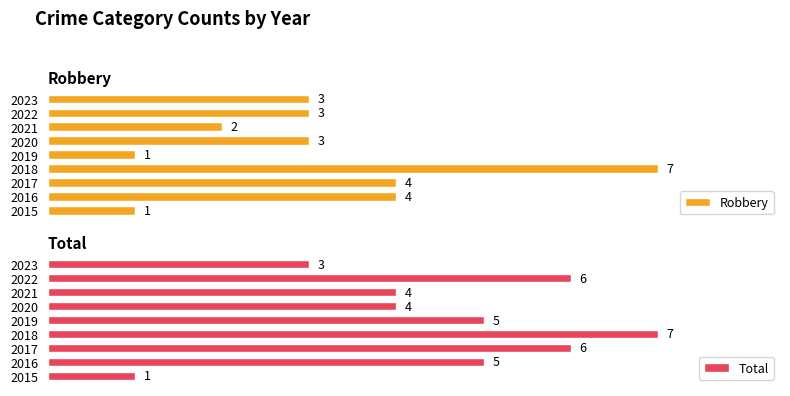

Which series has the largest range (max minus min)?

Robbery